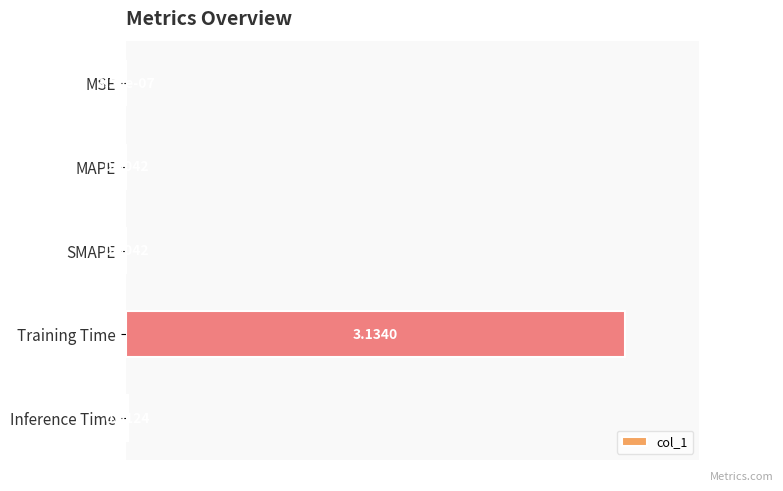

What is the sum of all values?

1.0